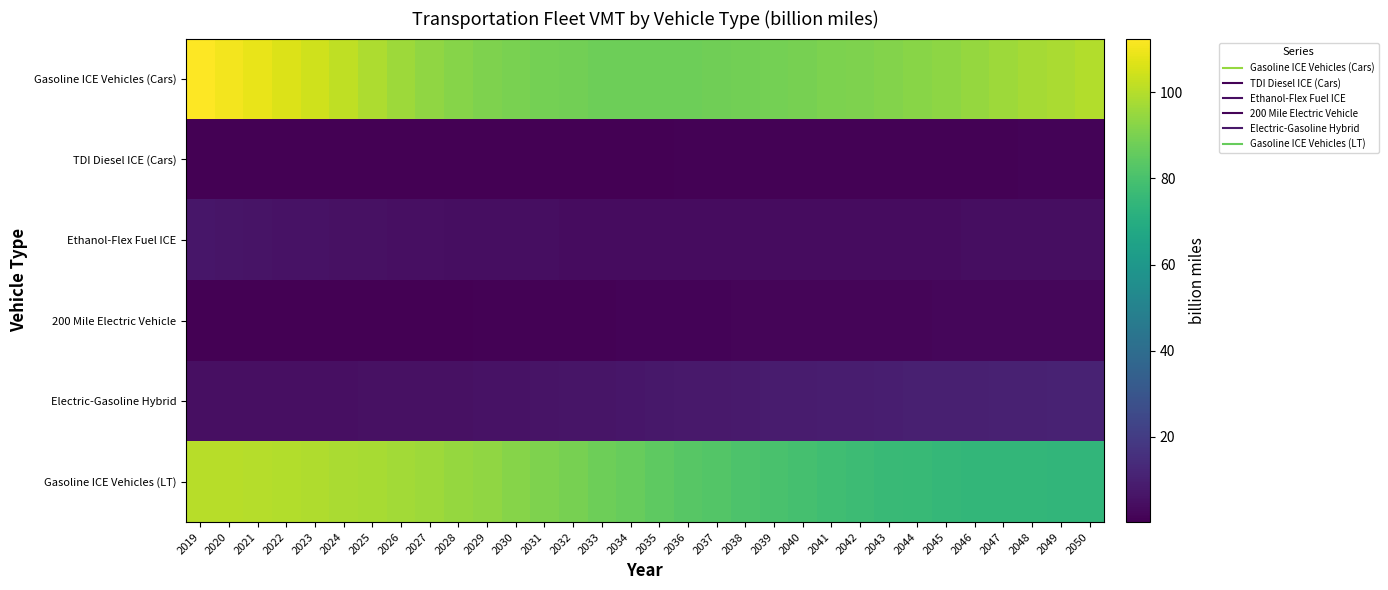

Rank the series by their maximum value, from lowest to highest.

TDI Diesel ICE (Cars), 200 Mile Electric Vehicle, Ethanol-Flex Fuel ICE, Electric-Gasoline Hybrid, Gasoline ICE Vehicles (LT), Gasoline ICE Vehicles (Cars)